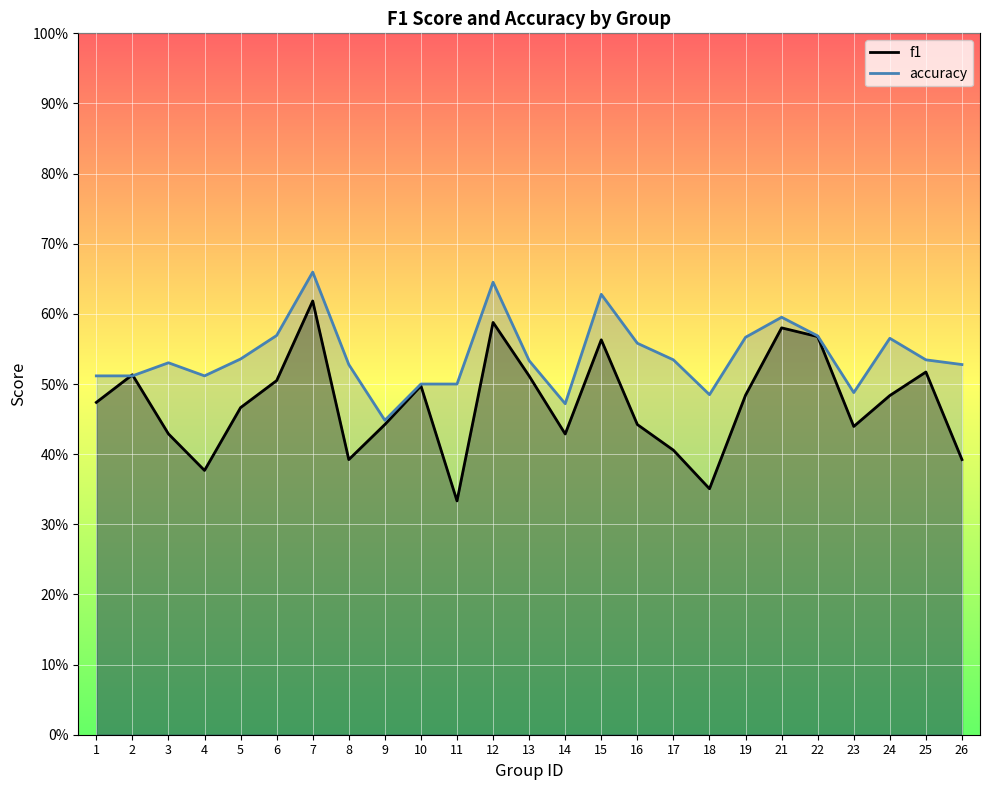

List the series in order of their overall mean, lowest first.

f1, accuracy